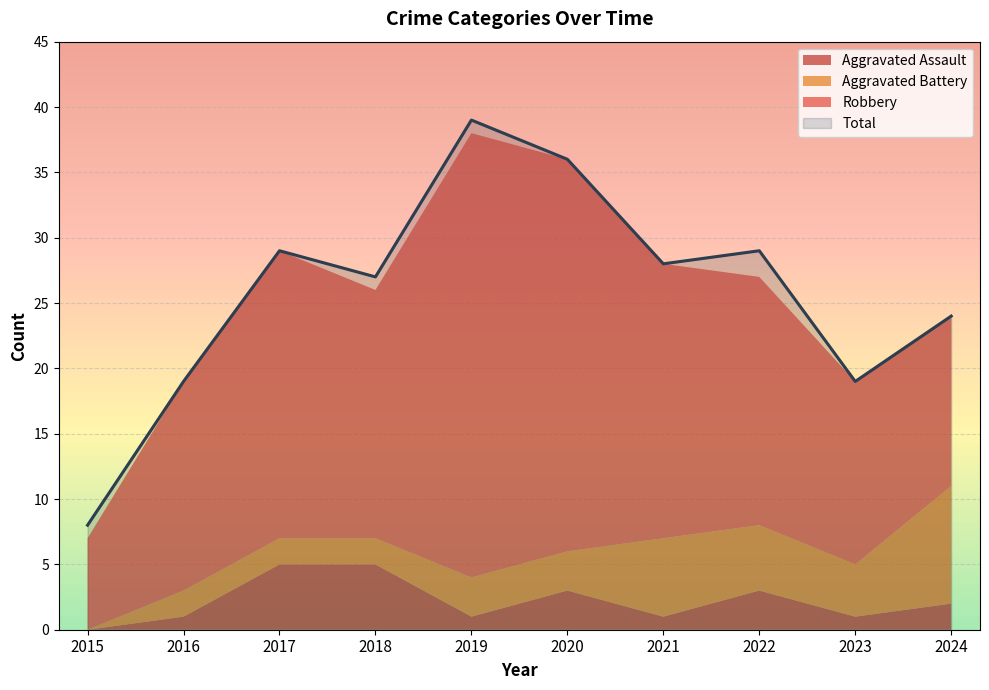

Between 2019 and 2024, which series saw the biggest shift?

Robbery